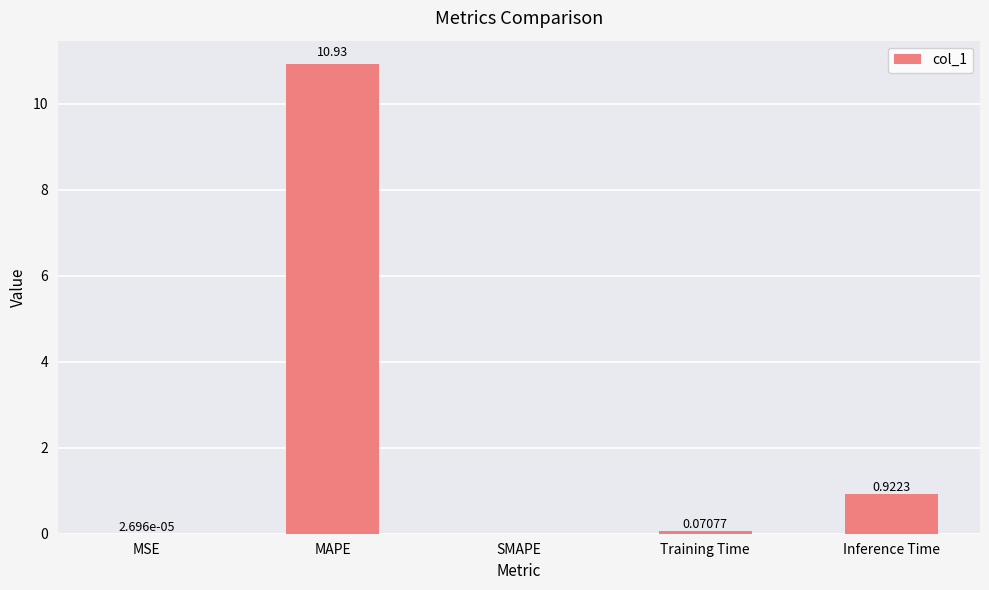

At which category does the chart reach its peak across all series?

MAPE